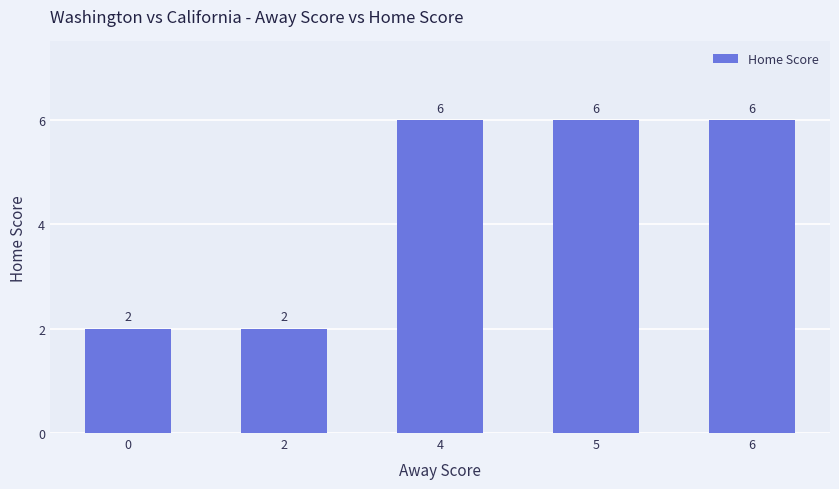

What is the value of the 2nd bar from the left?

2